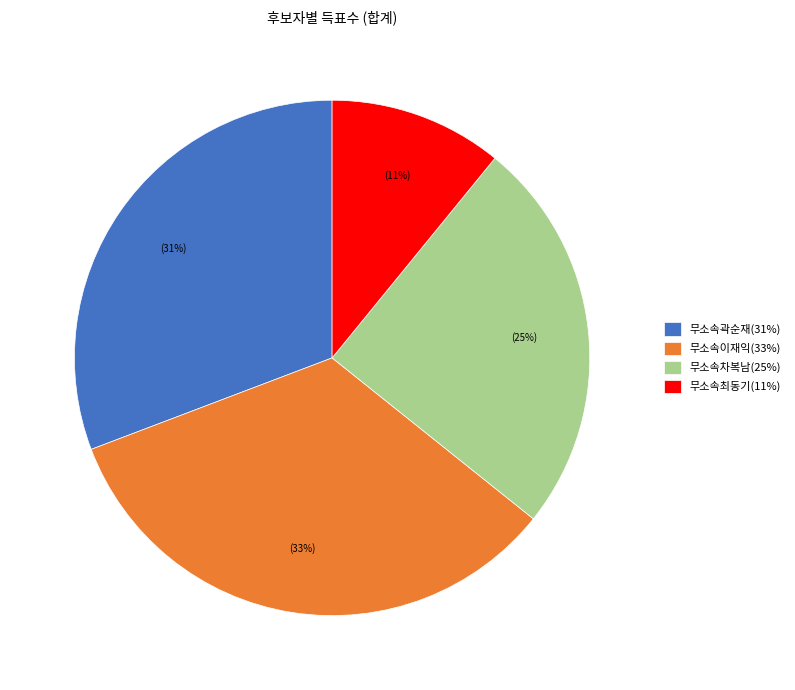

Is the sum of 무소속최동기(11%) and 무소속차복남(25%) greater than half?

No